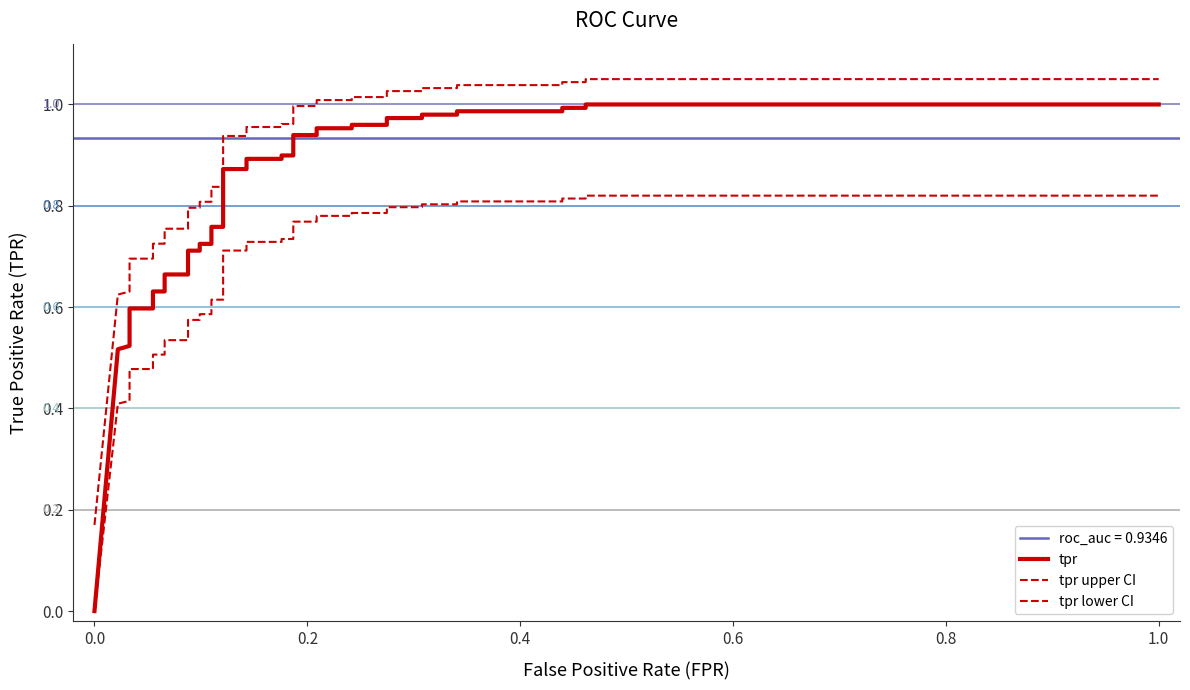

Is the value of tpr lower CI at 0.4 greater than the value of tpr at 37?

No